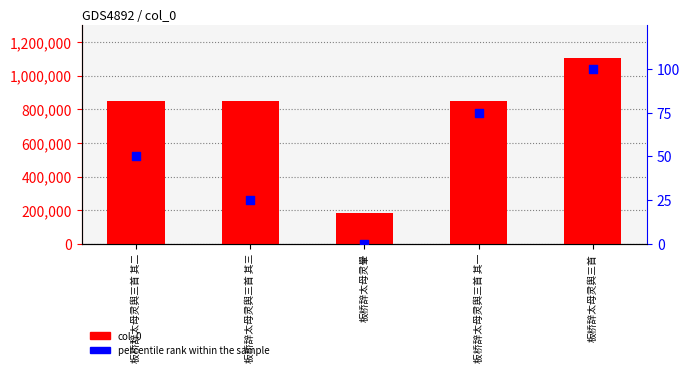

Which series has the widest spread of Y values?

col_0